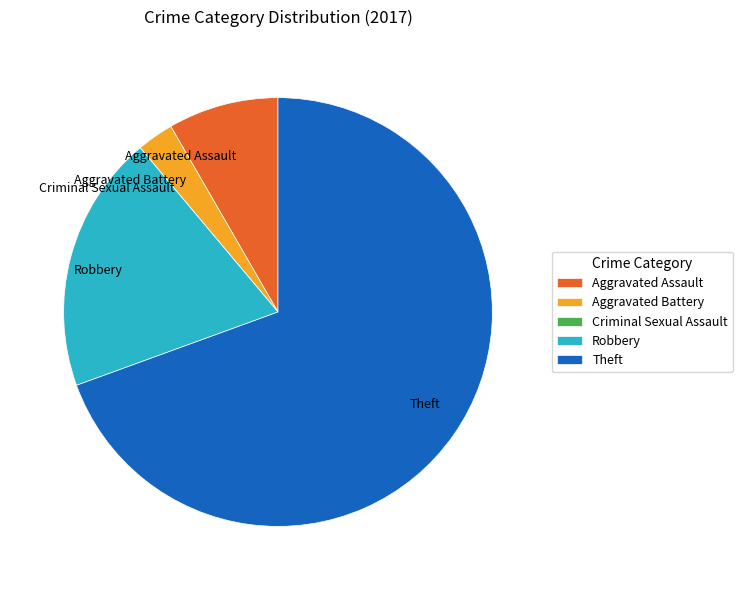

What is the ratio of the value at Theft to the value at Aggravated Battery?

25.0